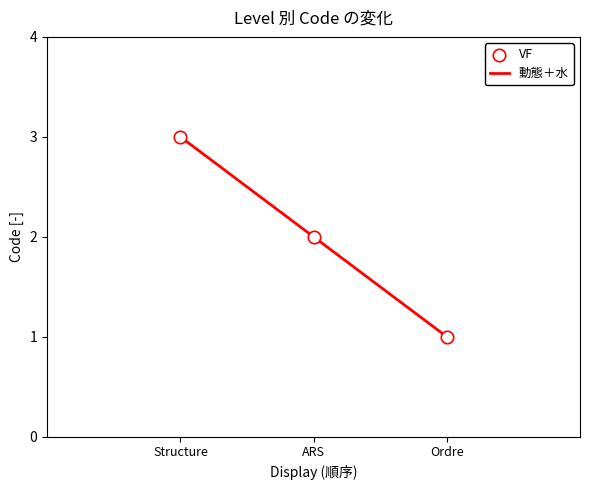

Which has a higher value, Structure or Ordre?

Structure